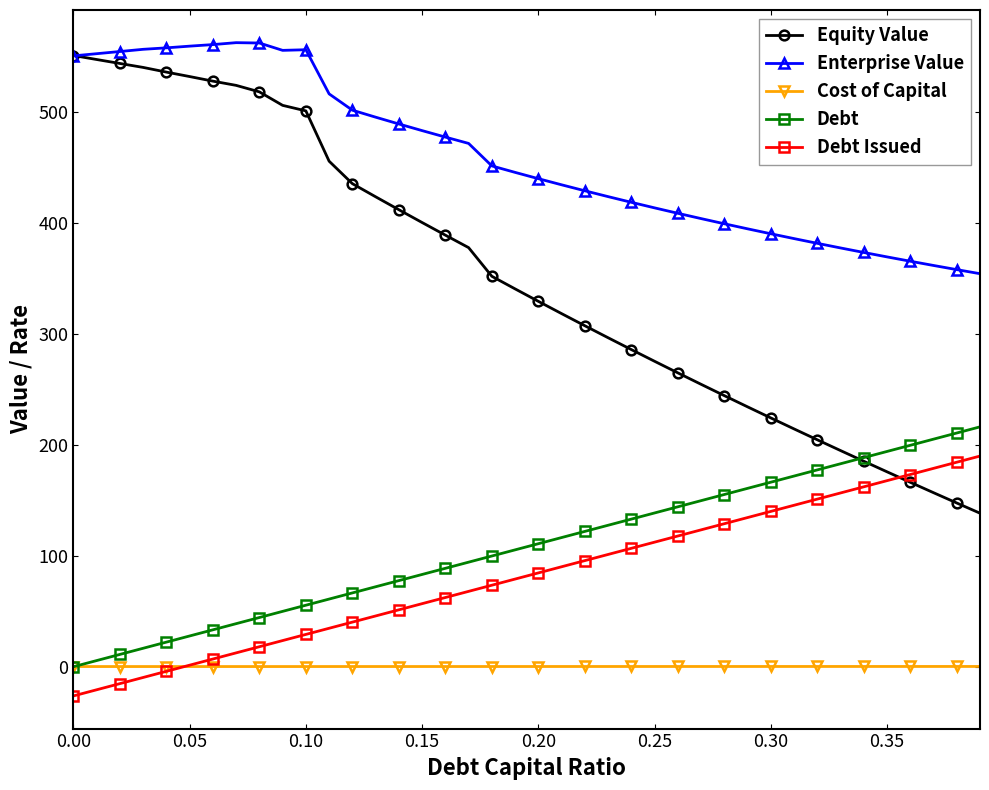

Does the chart display data point markers on the line(s)?

Yes